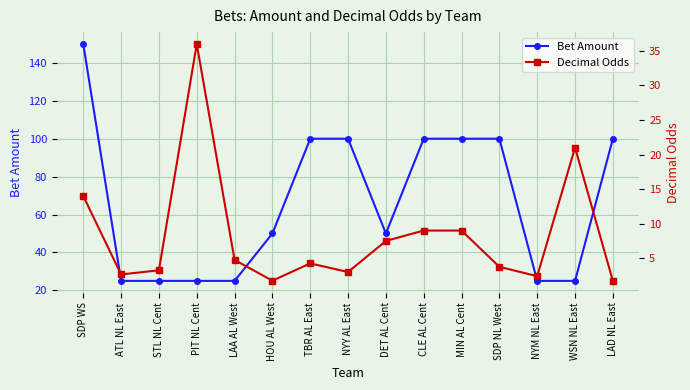

Which series has the largest total across all categories?

Bet Amount